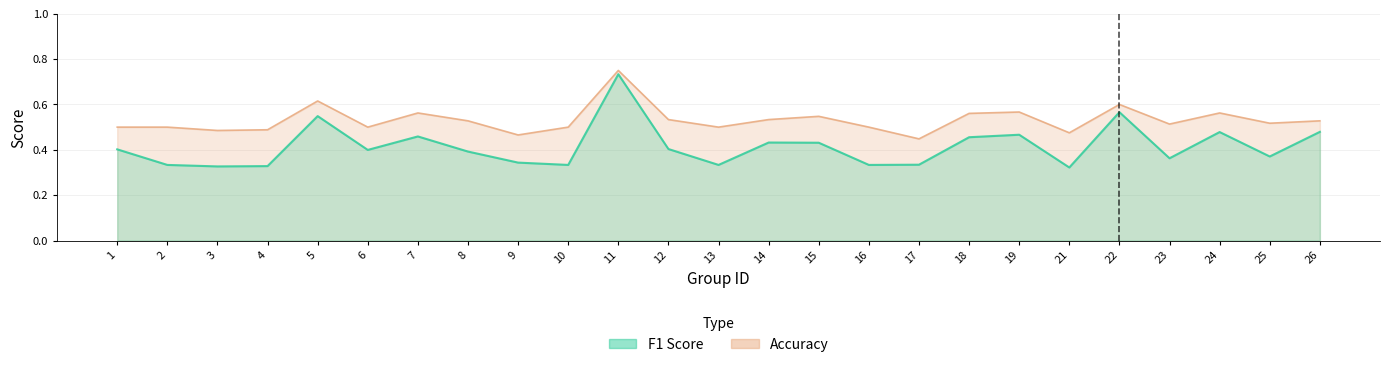

True or false: f1 and accuracy intersect in this chart.

False